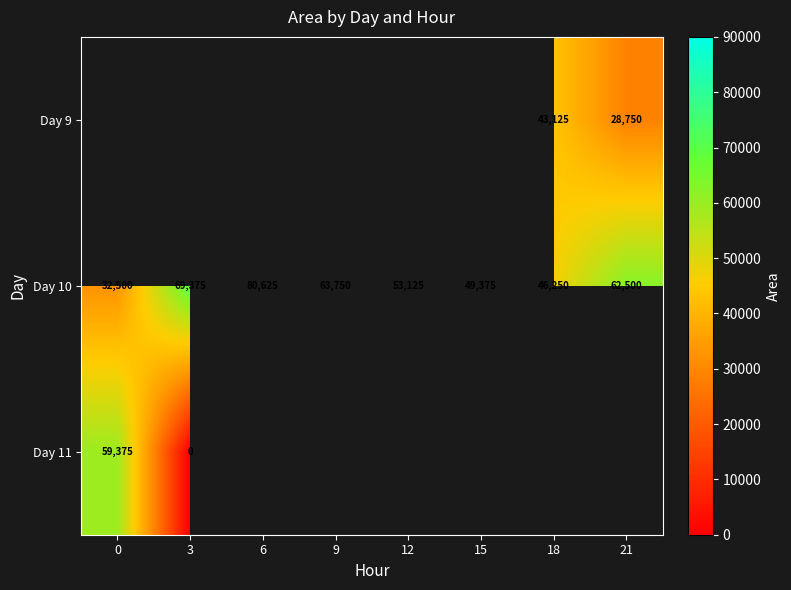

List the labels in order of Day 10 value, largest first.

6, 3, 9, 21, 12, 15, 18, 0